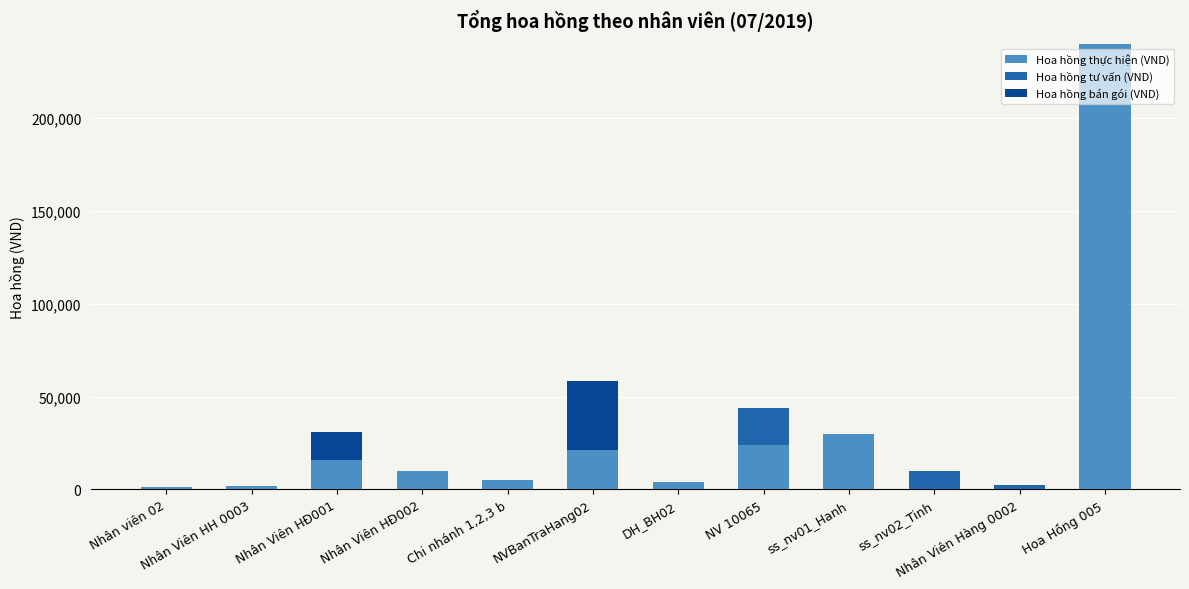

At which category is the sum across all series the highest?

Hoa Hồng 005